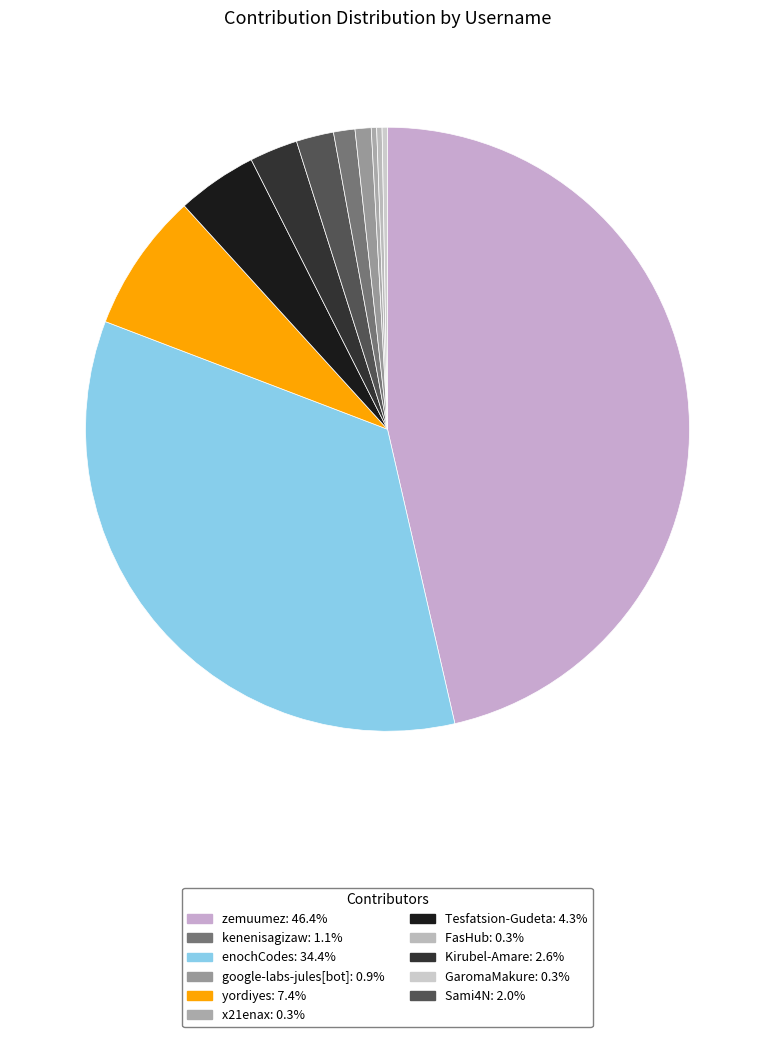

What is the smallest slice in the pie chart?

x21enax